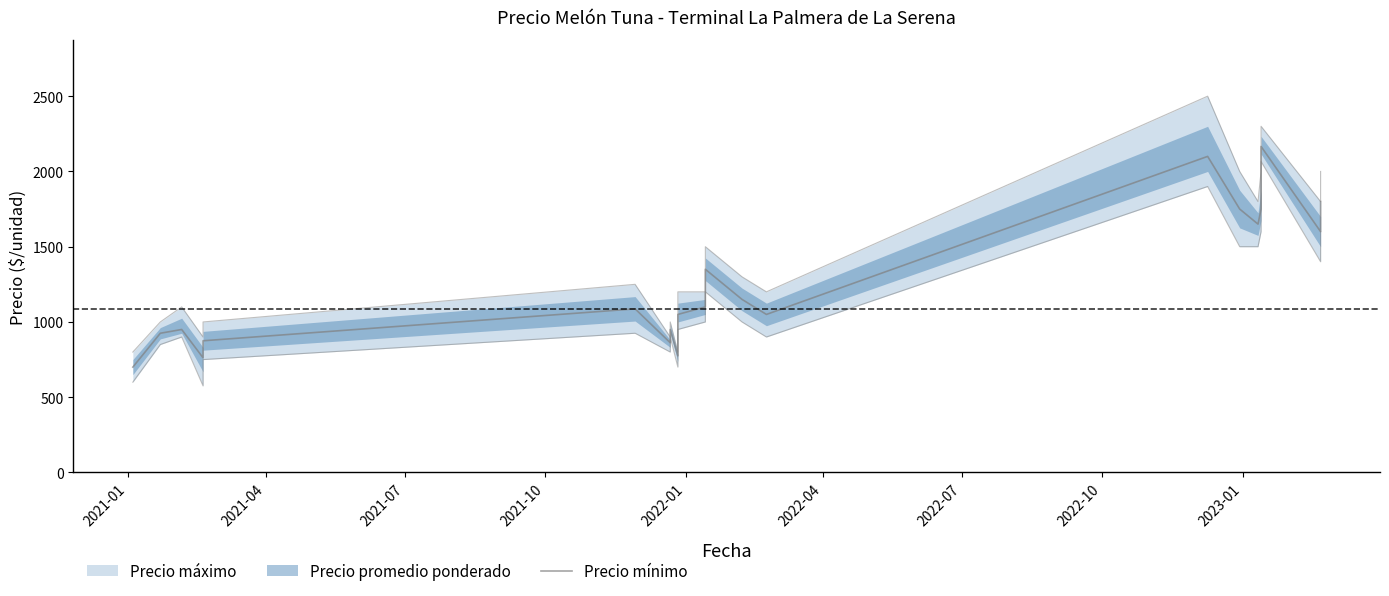

How many data points are less than 1087?

10